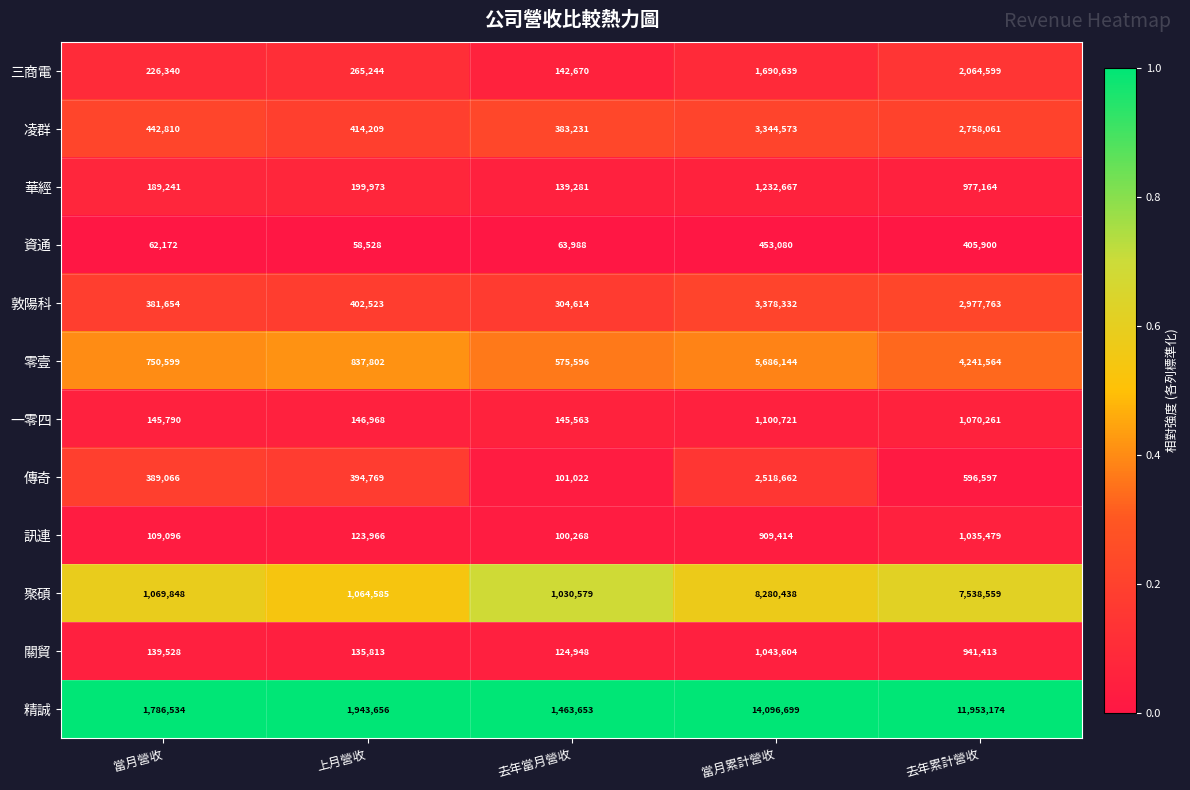

At which label is 華經 closest to 685974?

去年累計營收